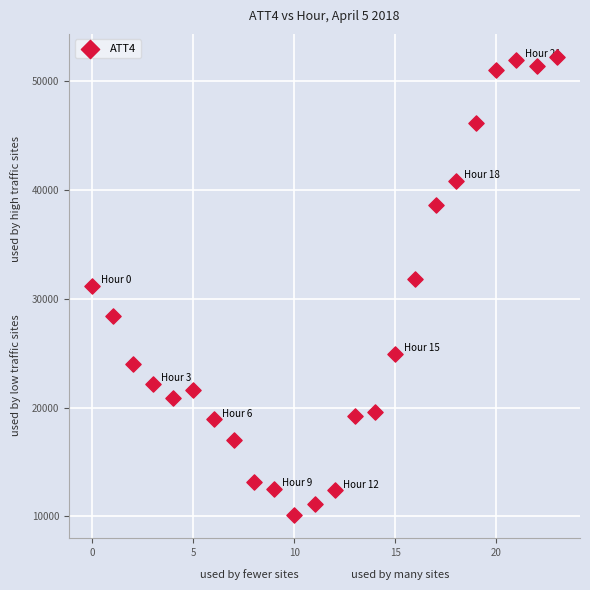

What is the range of Y values (max minus min)?

42100